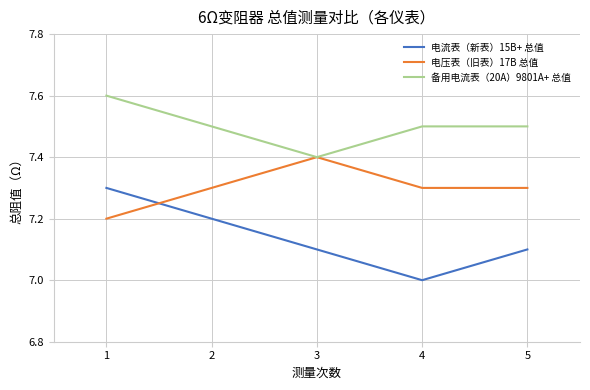

Rank the series by their average value, from lowest to highest.

电流表（新表）15B+ 总值, 电压表（旧表）17B 总值, 备用电流表（20A）9801A+ 总值